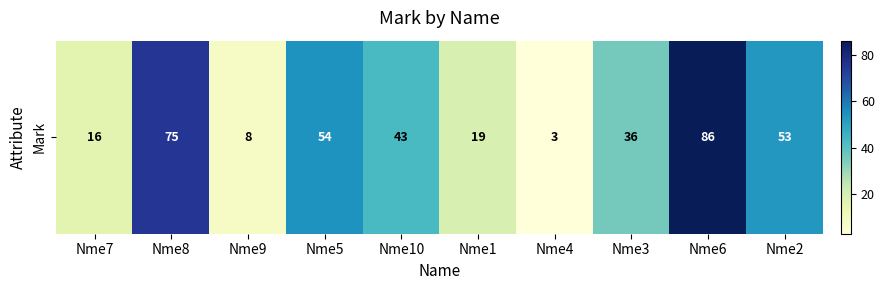

What is the difference between the second highest and minimum values?

72